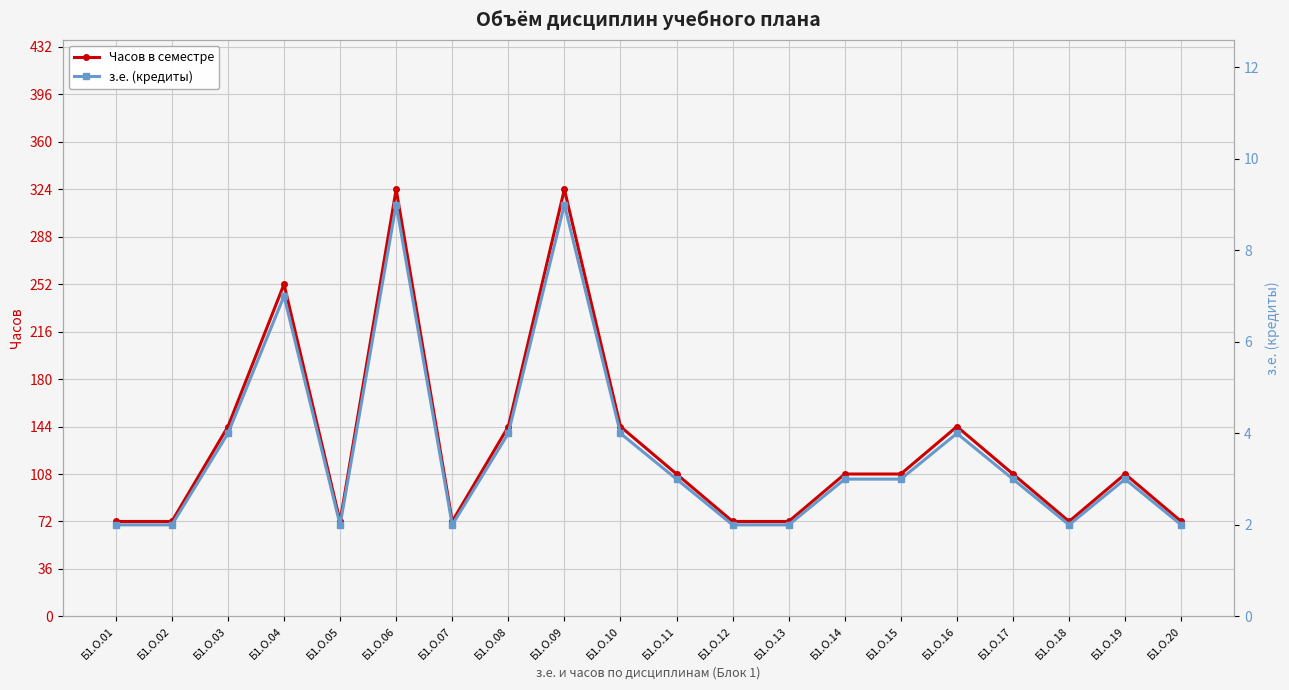

Is this an area chart (filled region under the line)?

No